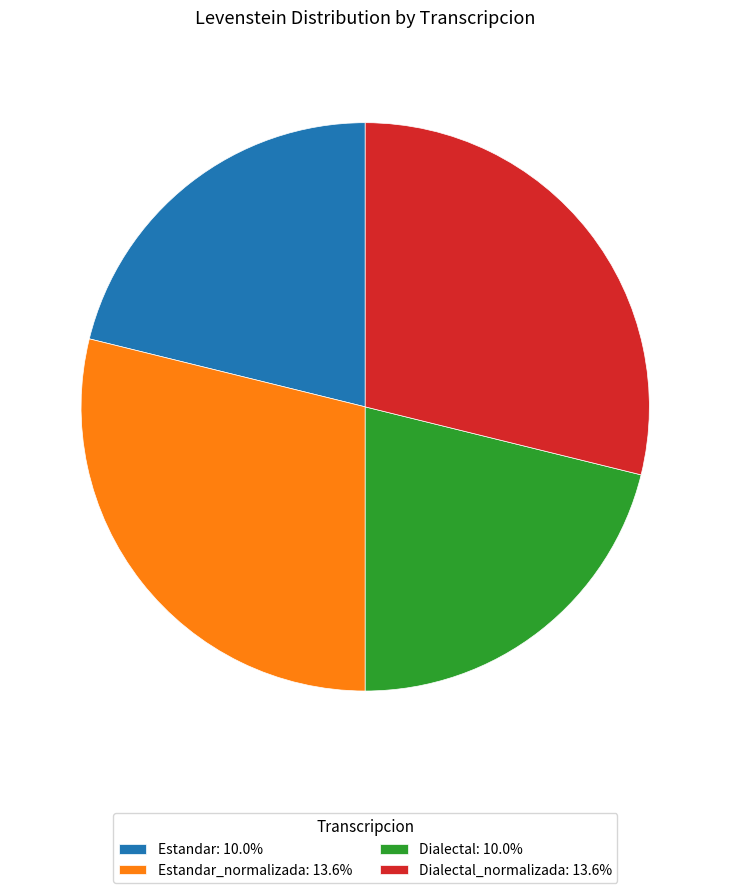

Do Estandar_normalizada: 13.6% and Dialectal_normalizada: 13.6% together represent more than half of the pie?

Yes